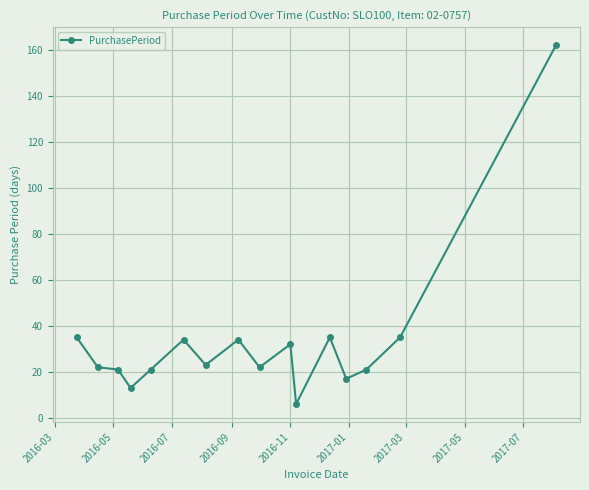

True or false: the data has more than 1 interior local peaks.

True